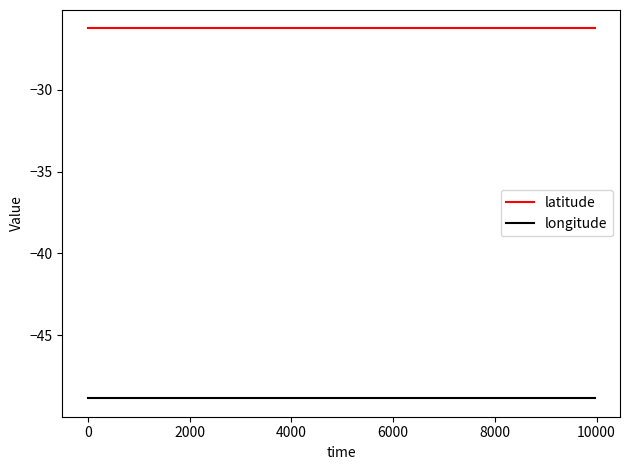

True or false: latitude and longitude cross at least once.

False